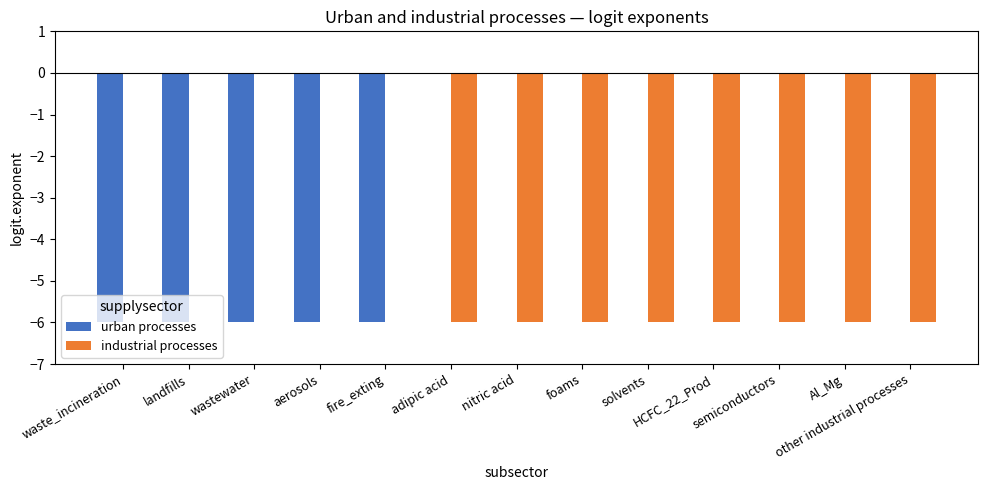

What is the total value across all series at HCFC_22_Prod?

-6